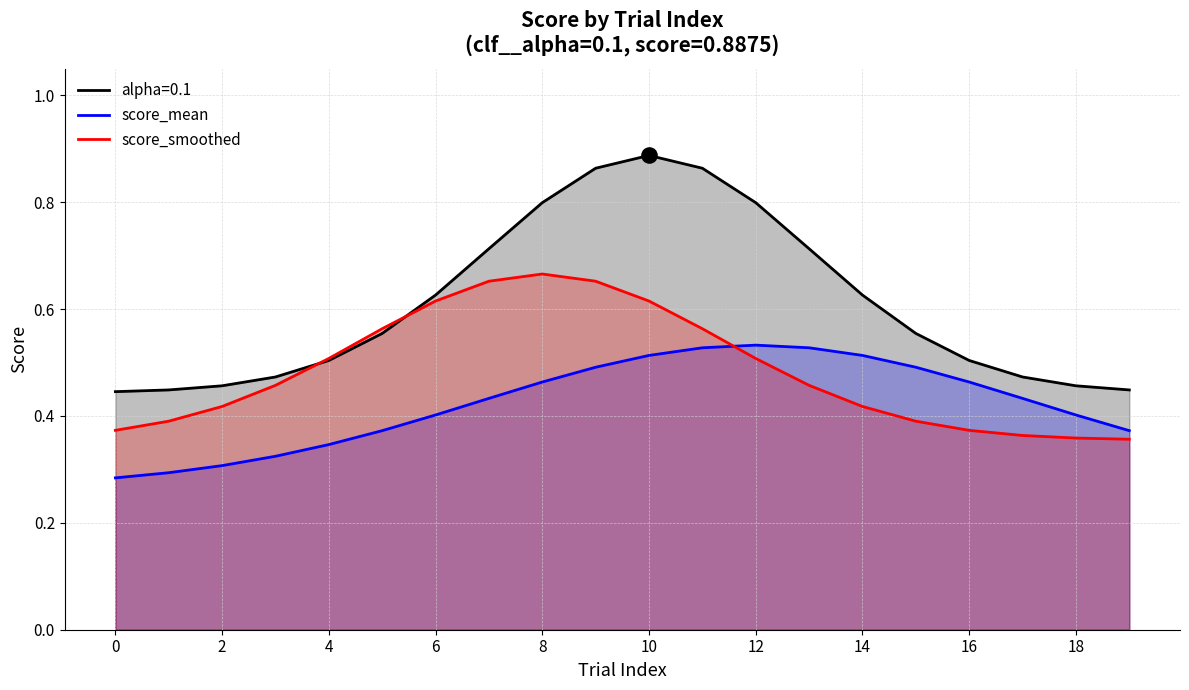

Which series has the largest total across all categories?

alpha=0.1